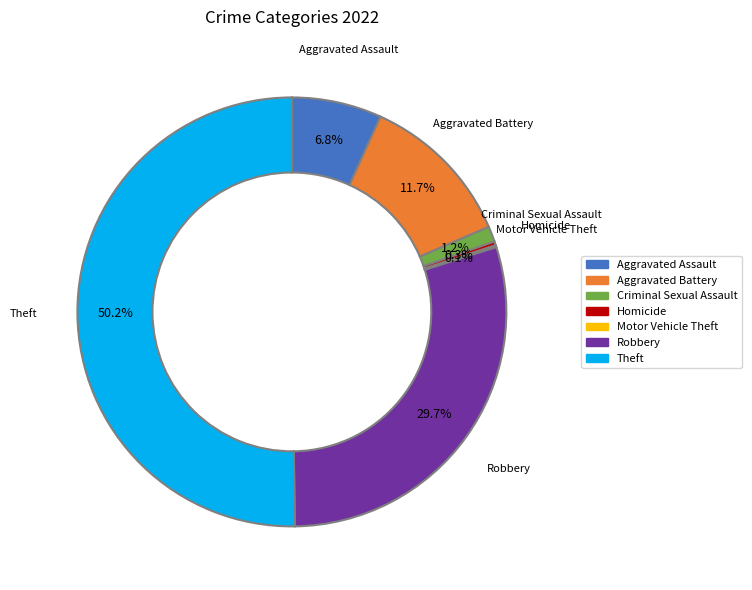

Is it true that Robbery is 30% of the pie?

True